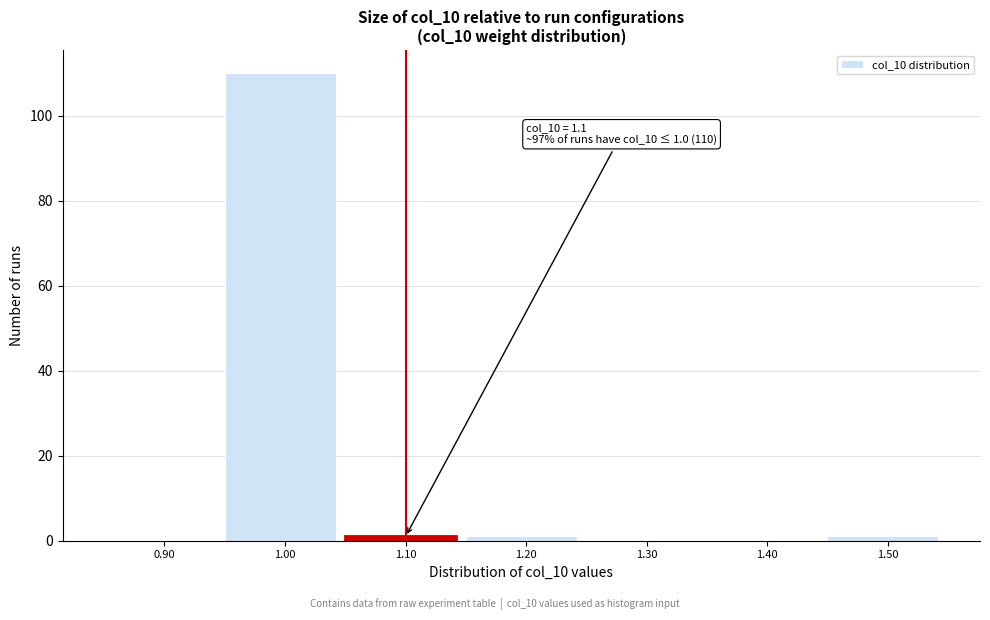

Over which range of the x-axis is the bar tallest?

0.95 to 1.05